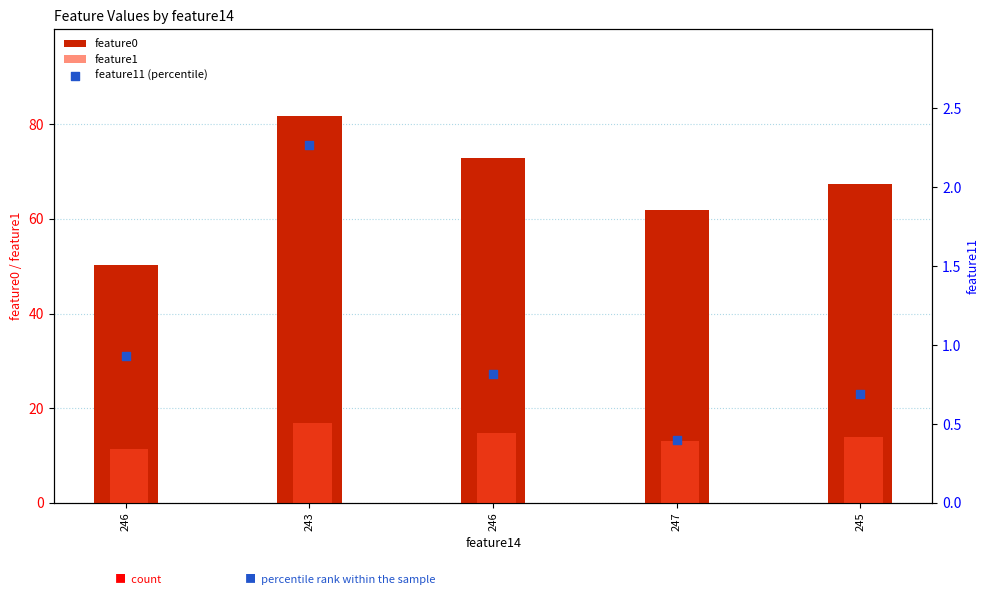

Is the value of feature0 at 247 greater than the value of feature11 (percentile) at 245?

Yes